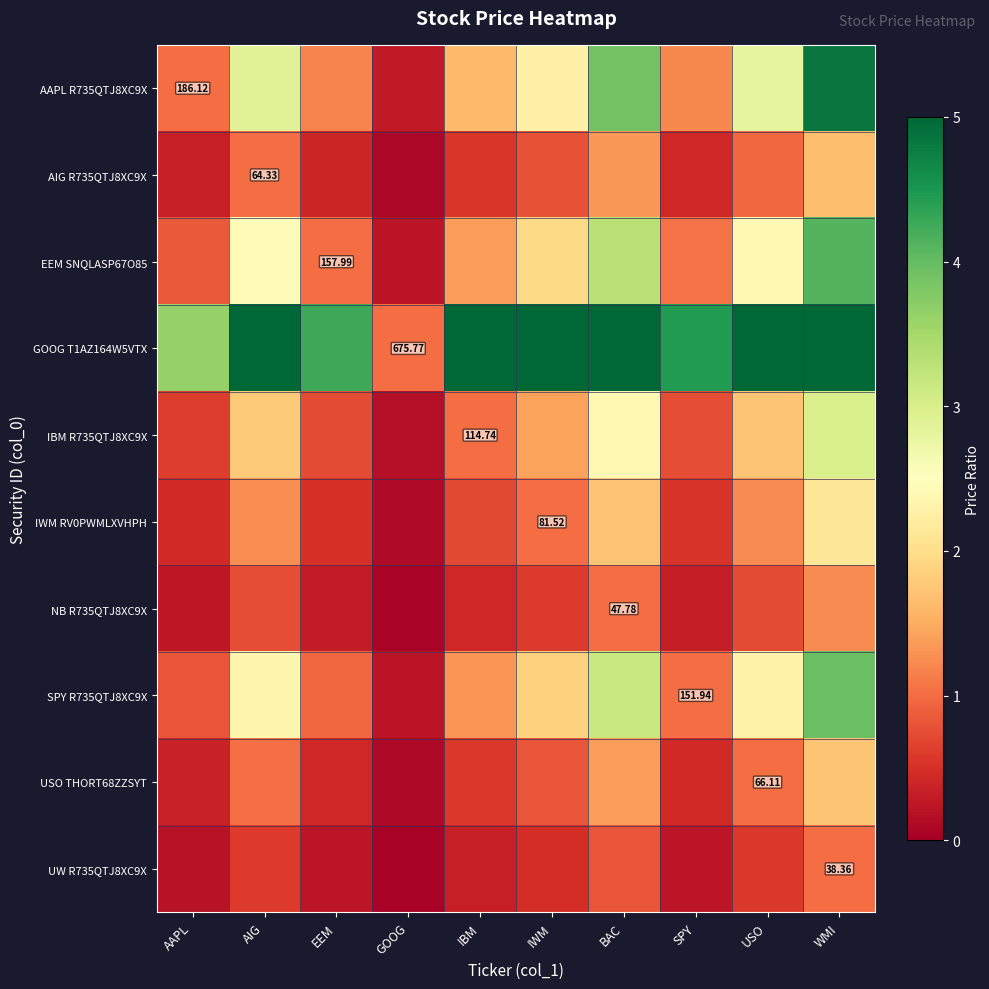

Which label corresponds to the smallest value in the chart?

GOOG